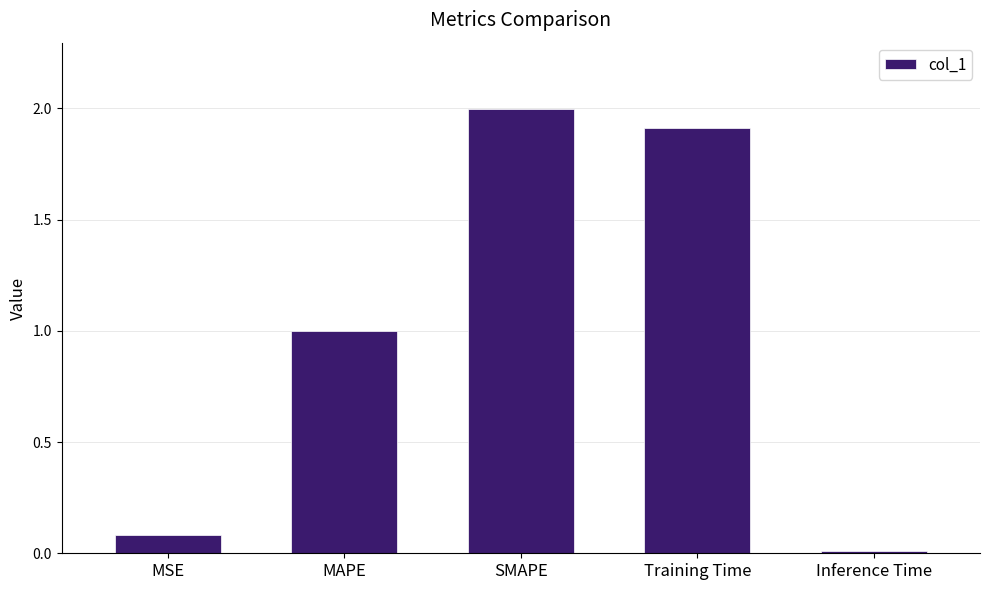

The chart shows a value of 0.1 at MSE. True or false?

True